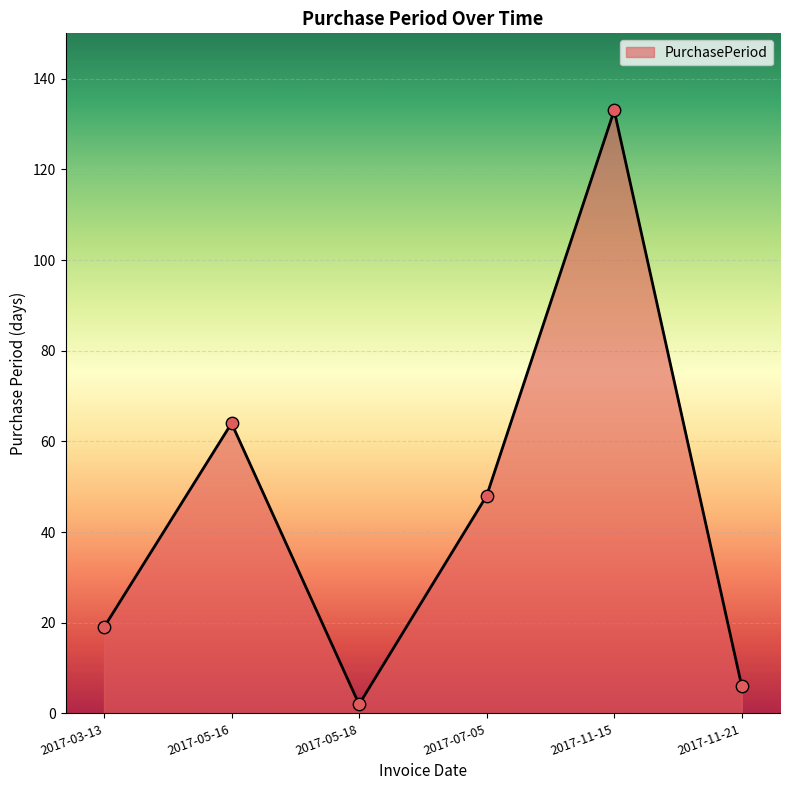

Between 2017-05-18 and 2017-11-21, which is larger?

2017-11-21